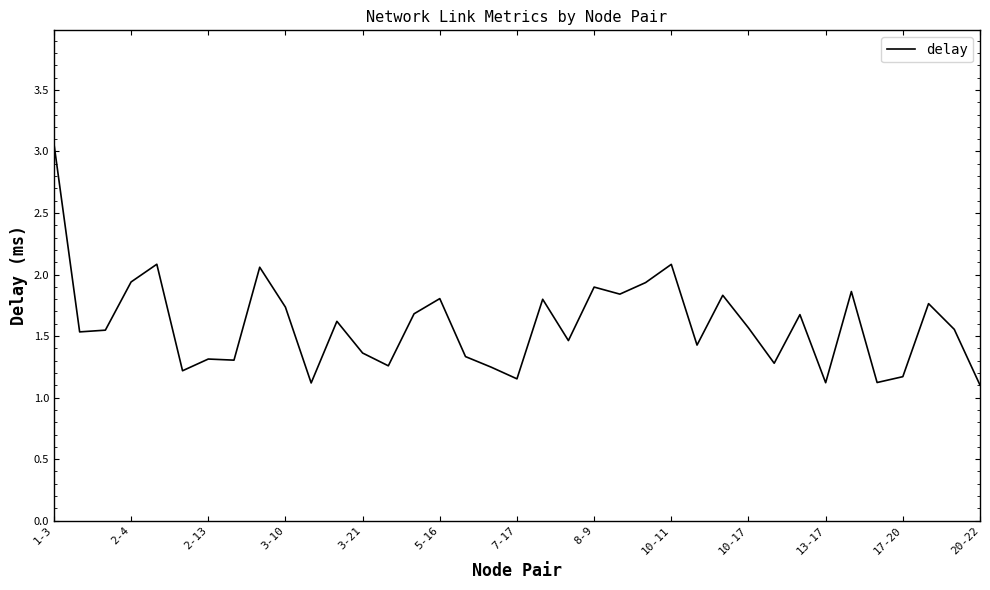

What is the maximum value shown in the chart?

3.1